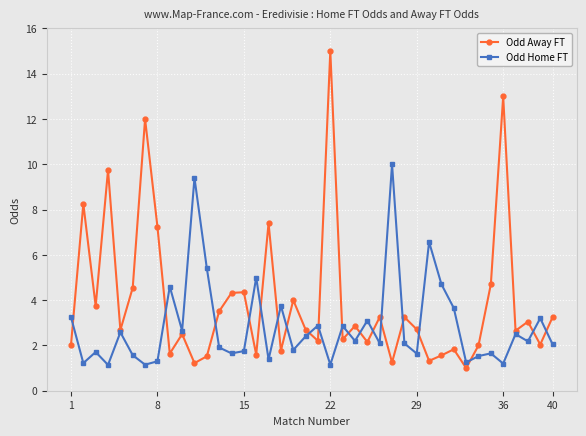

How many interior local peaks does the Odd Home FT series have?

14